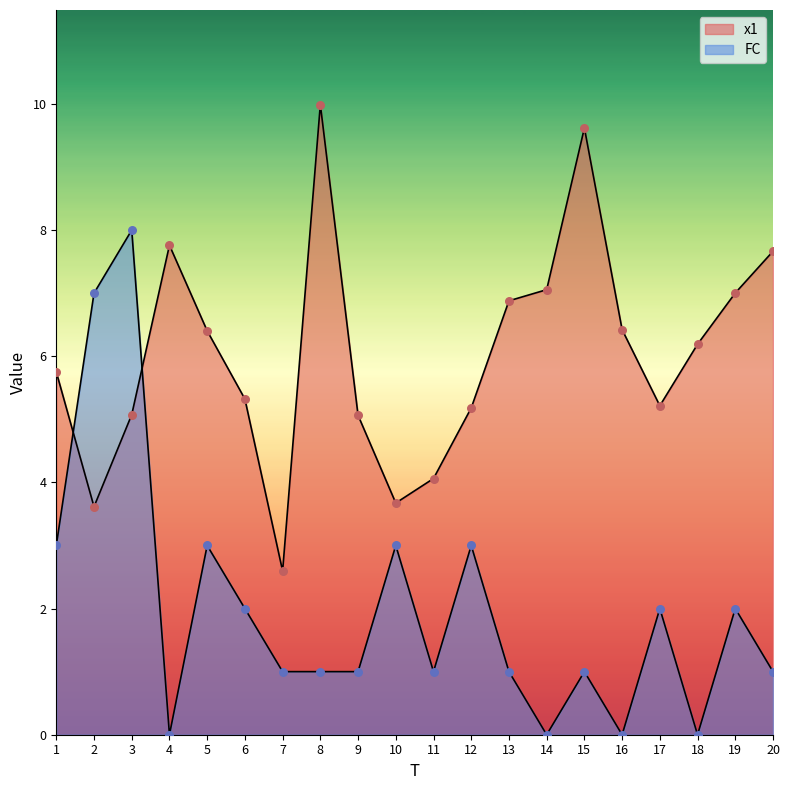

Which series contains the lowest Y value?

FC